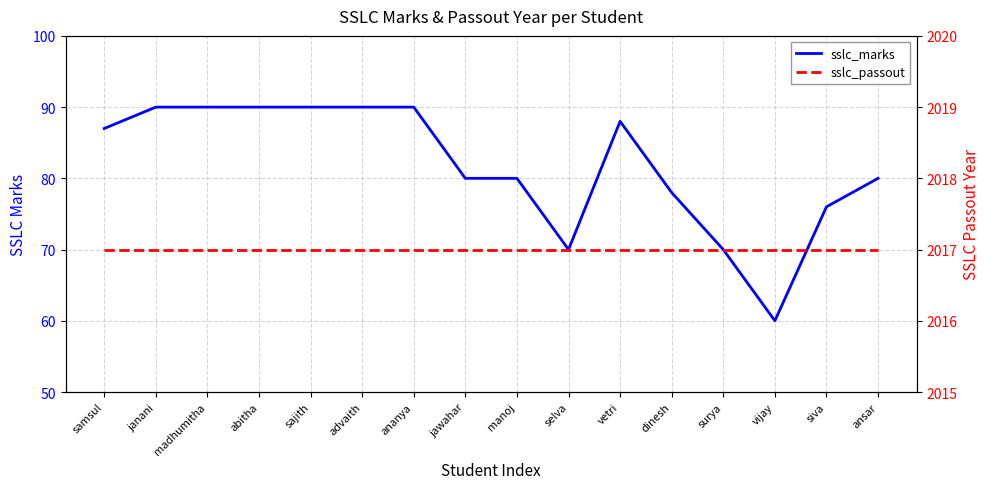

What is the sum of the sslc_passout values at selva and ananya?

4034